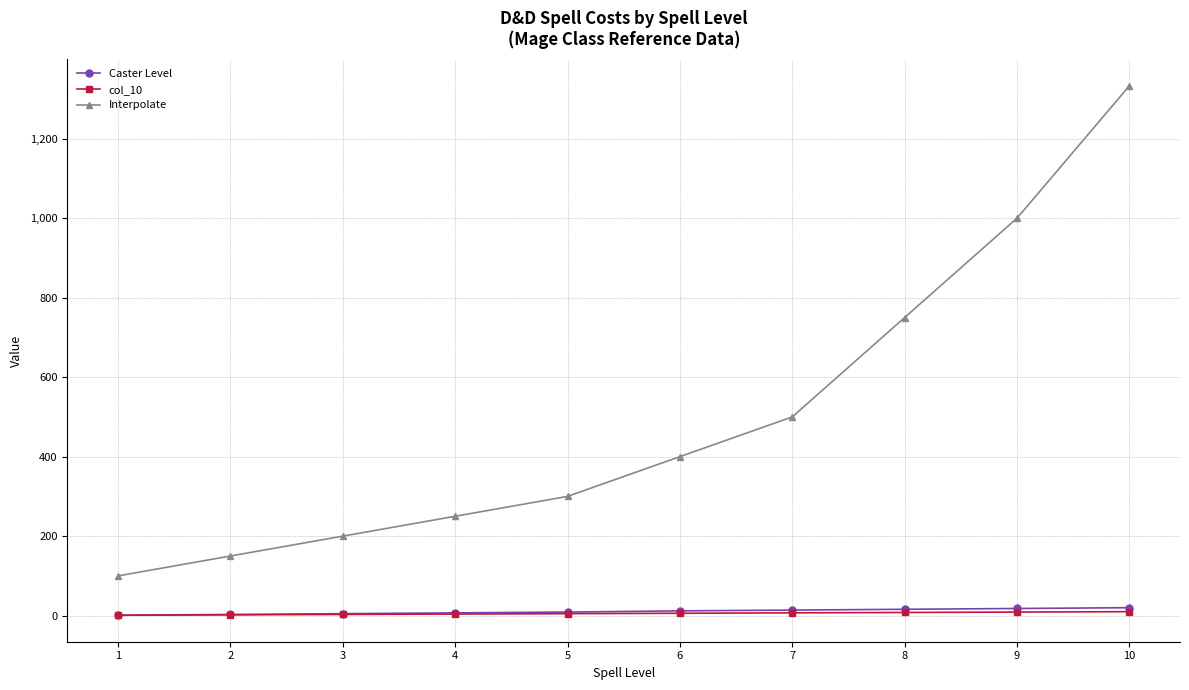

What is the highest value of the Interpolate series?

1333